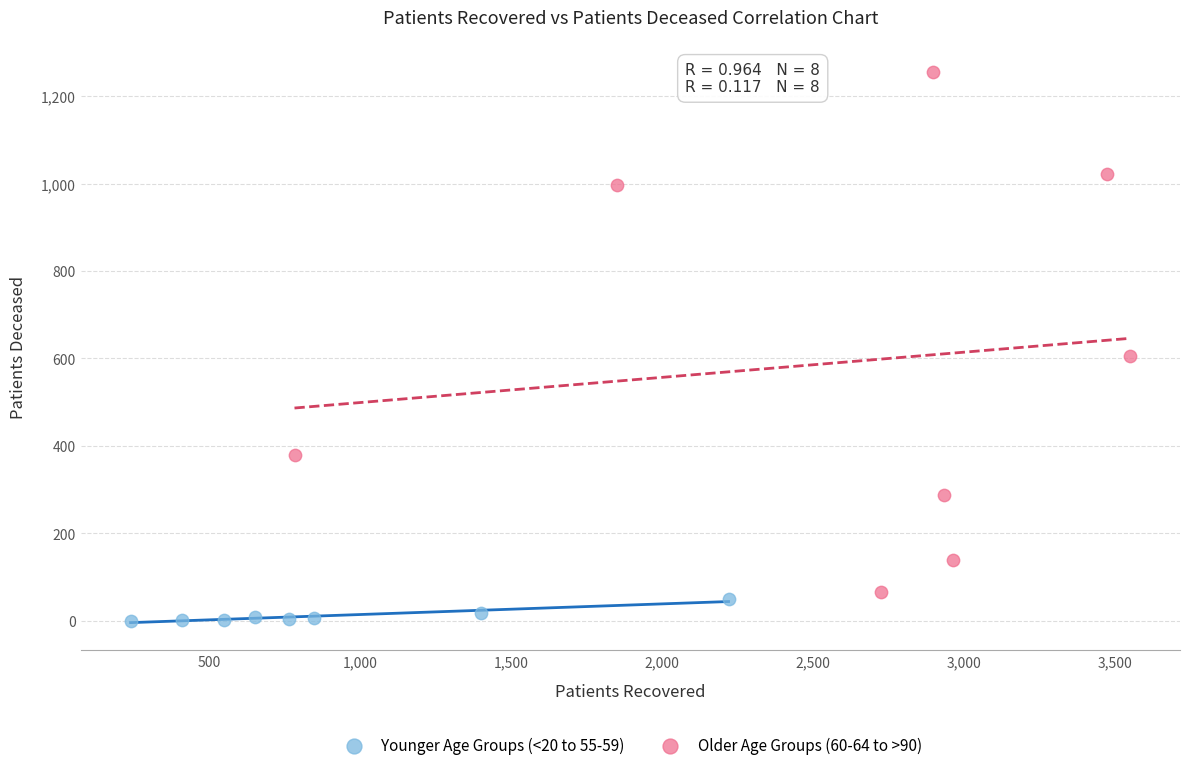

Which series reaches the maximum Y coordinate?

Older Age Groups (60-64 to >90)